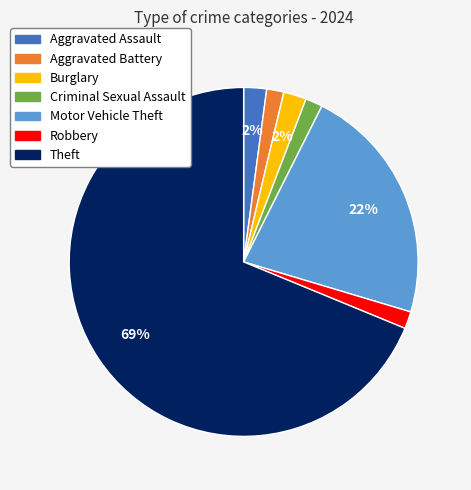

What is the majority slice?

Theft